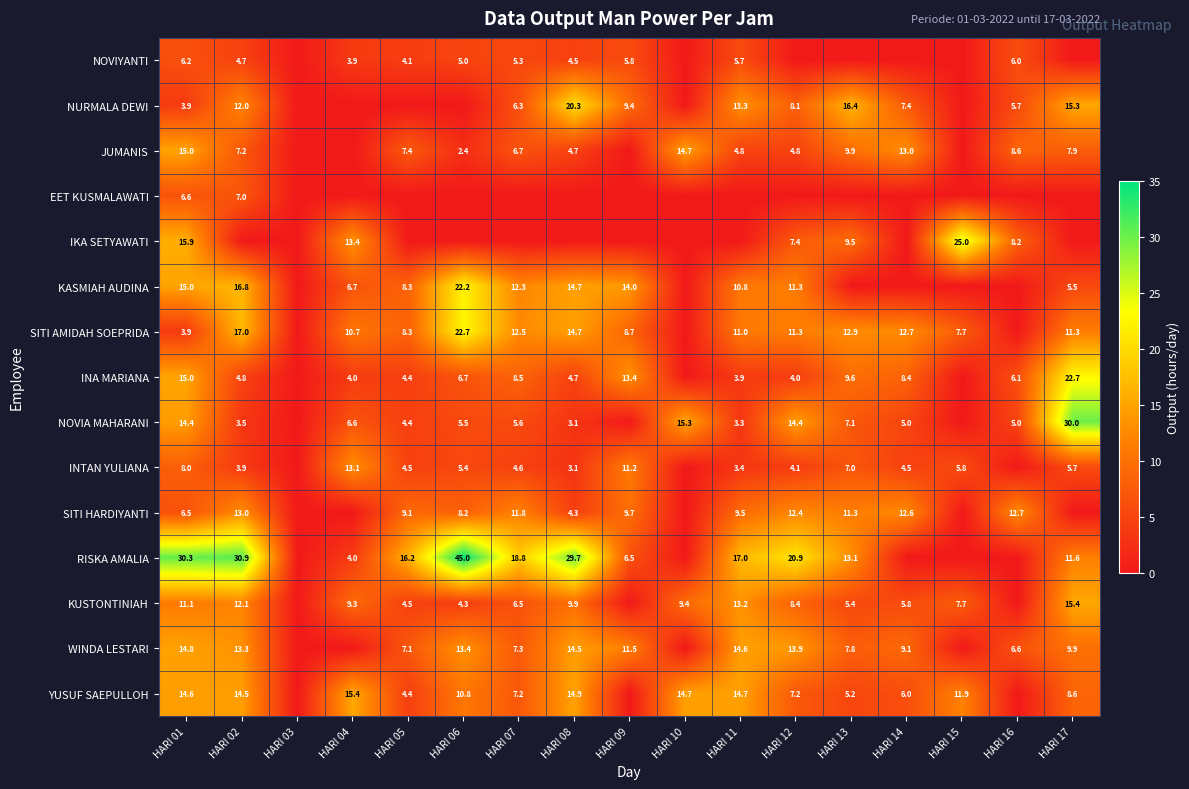

How many distinct data groups are displayed?

15